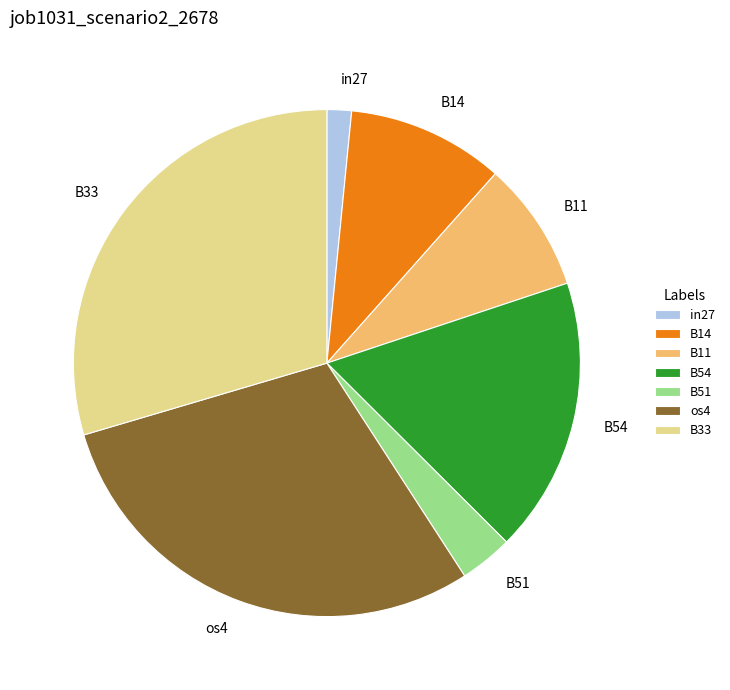

Does any single category account for the majority?

No